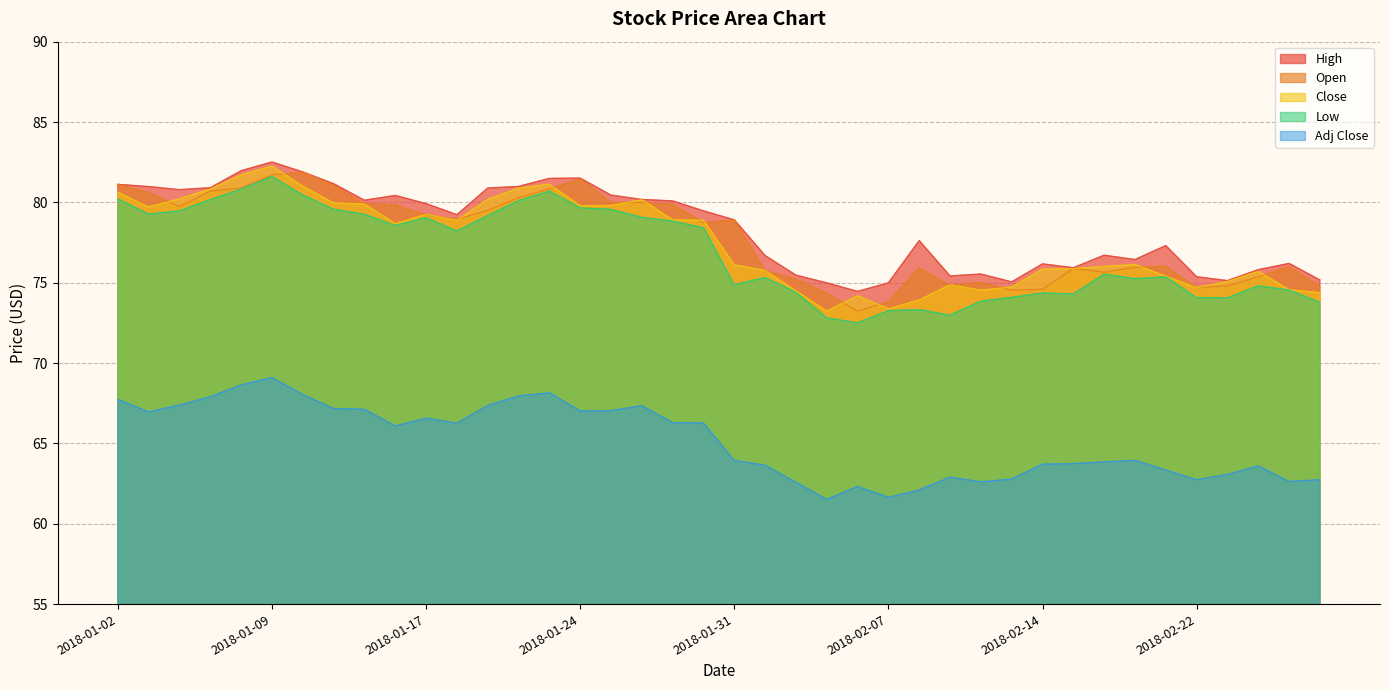

What is the label of the 19th point from the right?

2018-02-01